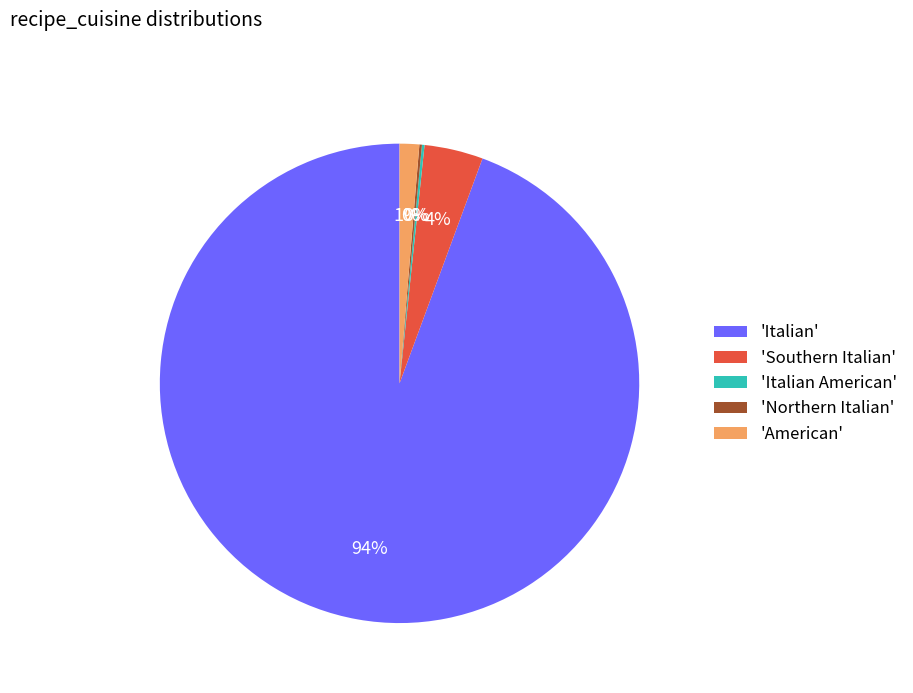

To the nearest percent, what portion does 'Southern Italian' represent?

4%